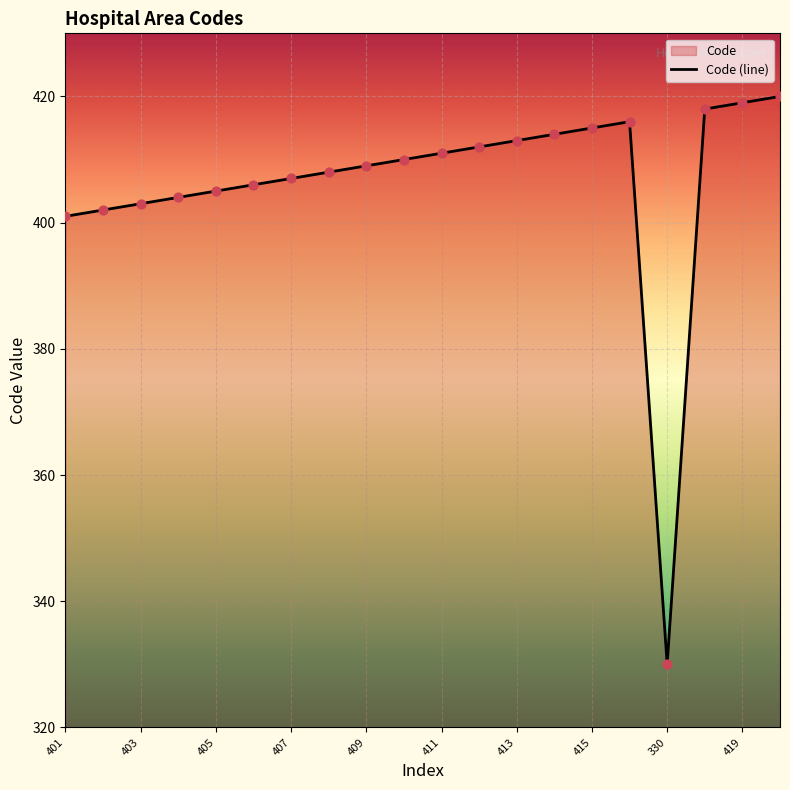

What is the change in value from 411 to 419?

+8